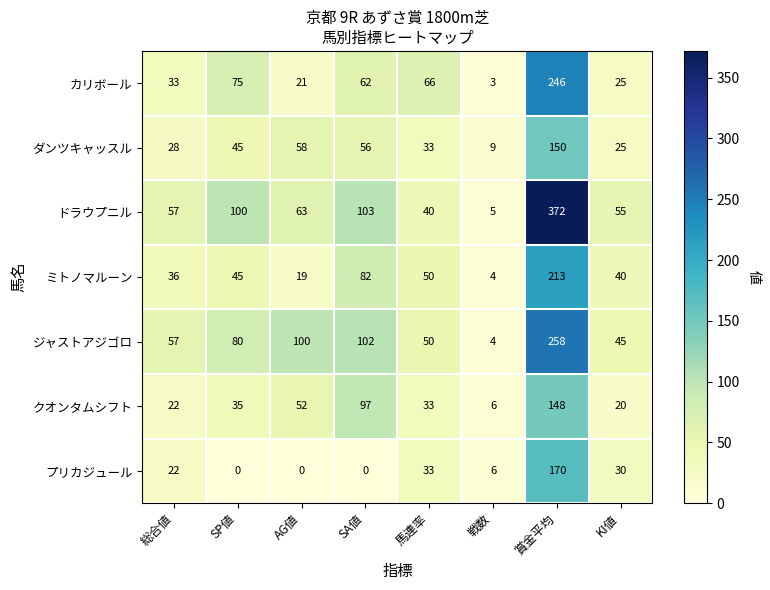

What is the sum of the ミトノマルーン values at SP値 and 賞金平均?

258